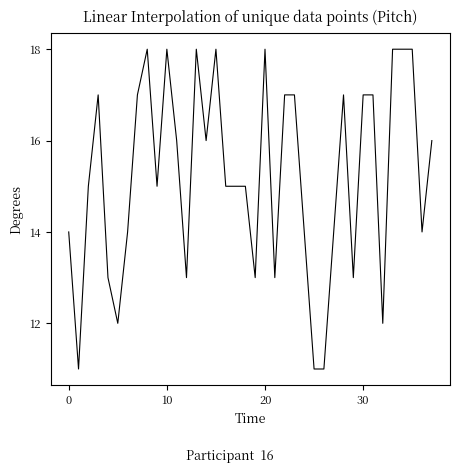

What is the maximum value shown in the chart?

18